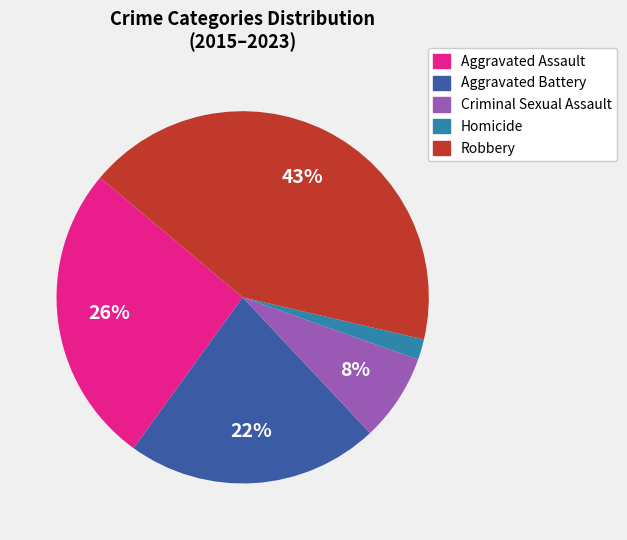

Which has a higher value, Aggravated Assault or Aggravated Battery?

Aggravated Assault